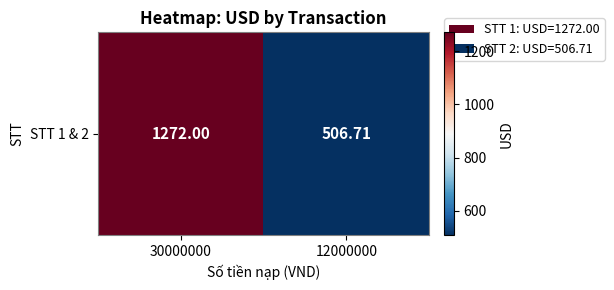

Which has a higher value, 30000000 or 12000000?

30000000